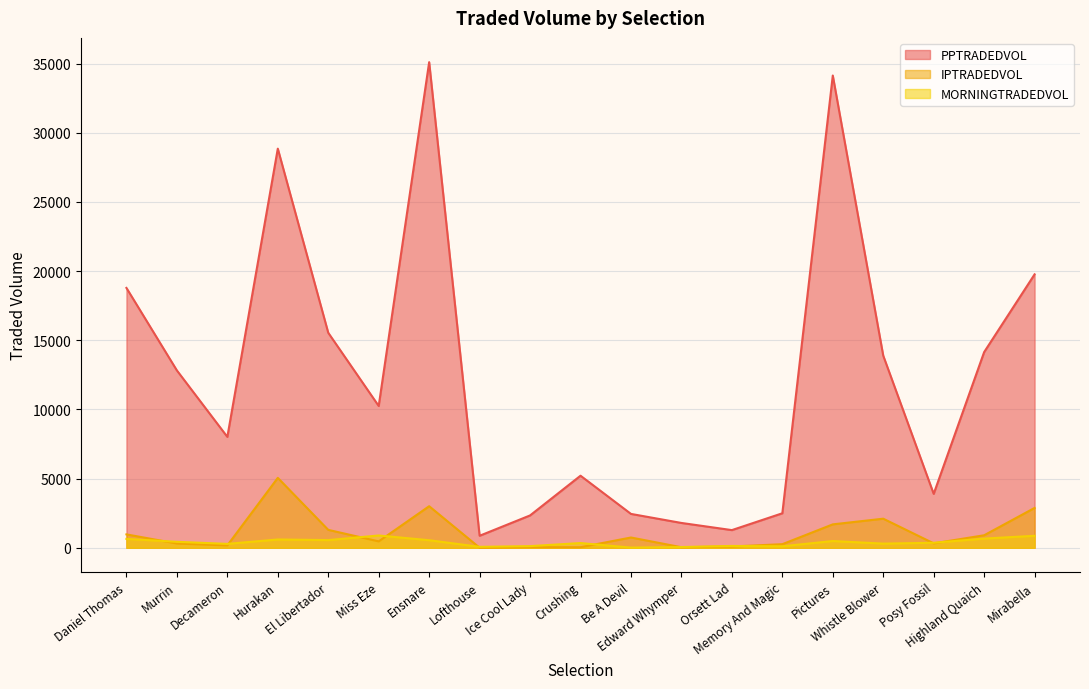

What is the minimum value for MORNINGTRADEDVOL?

12.2